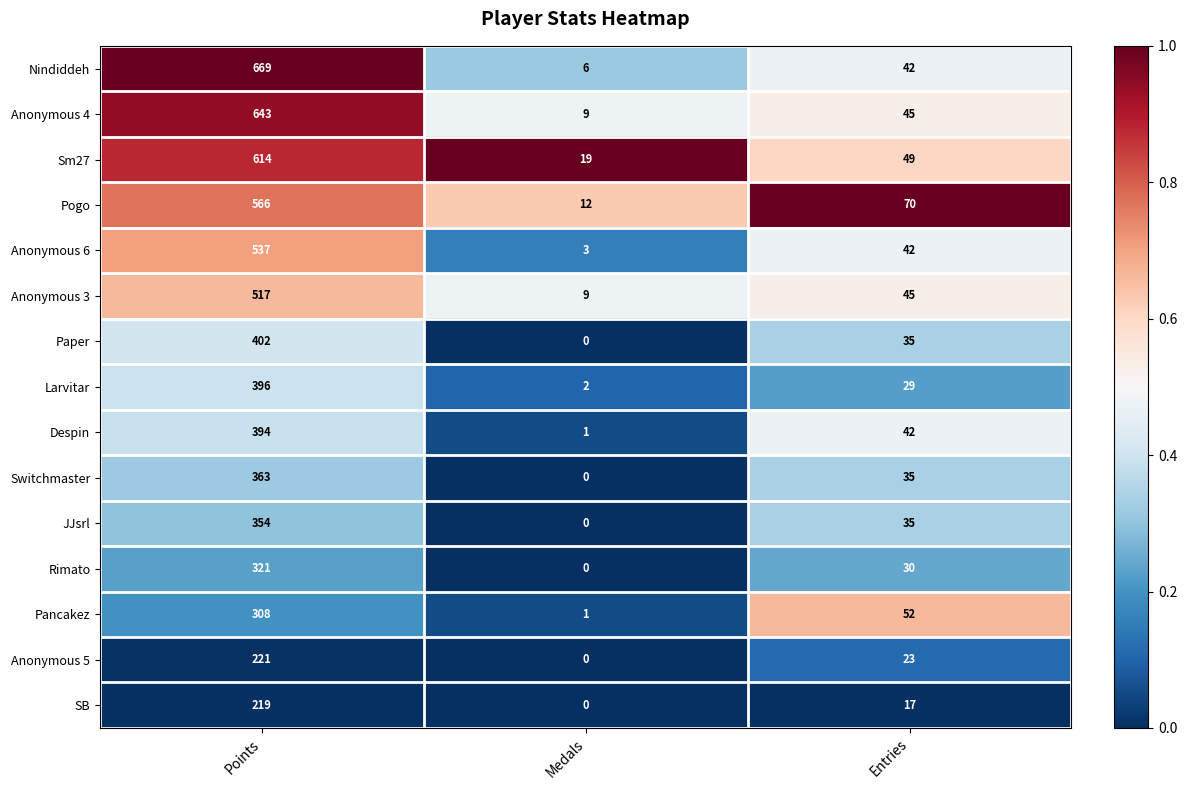

Which series changed the most between Points and Entries?

Nindiddeh